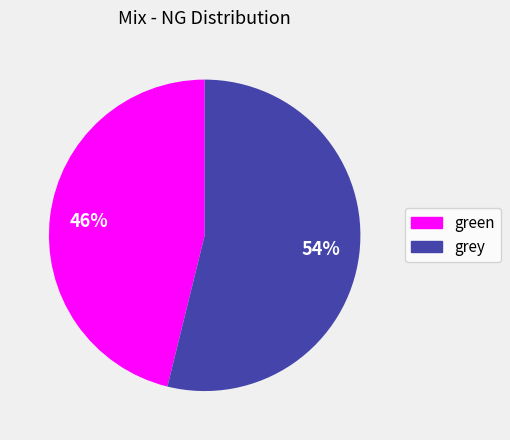

To the nearest percent, what is the difference between the largest and smallest slice percentages?

8%